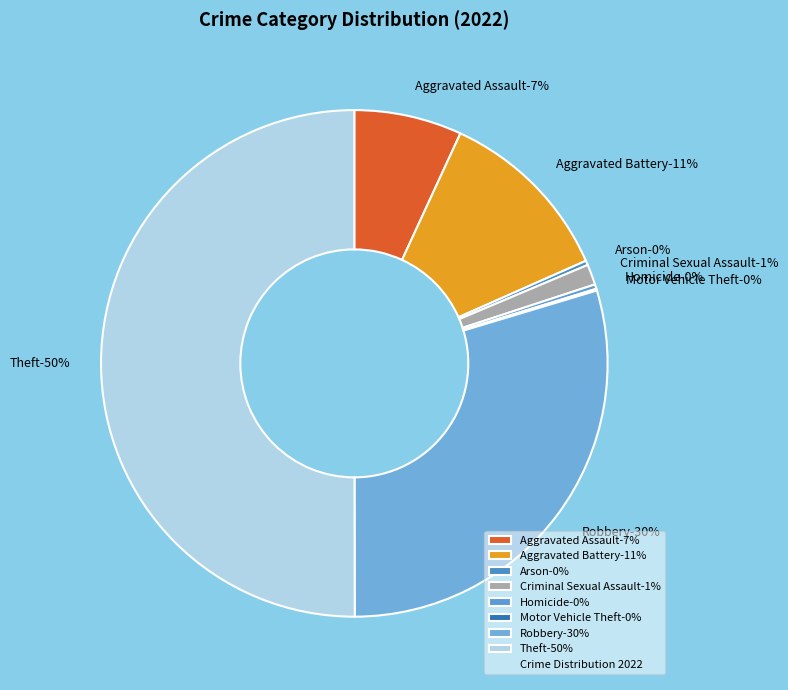

Is there any slice that represents more than half of the pie?

Yes